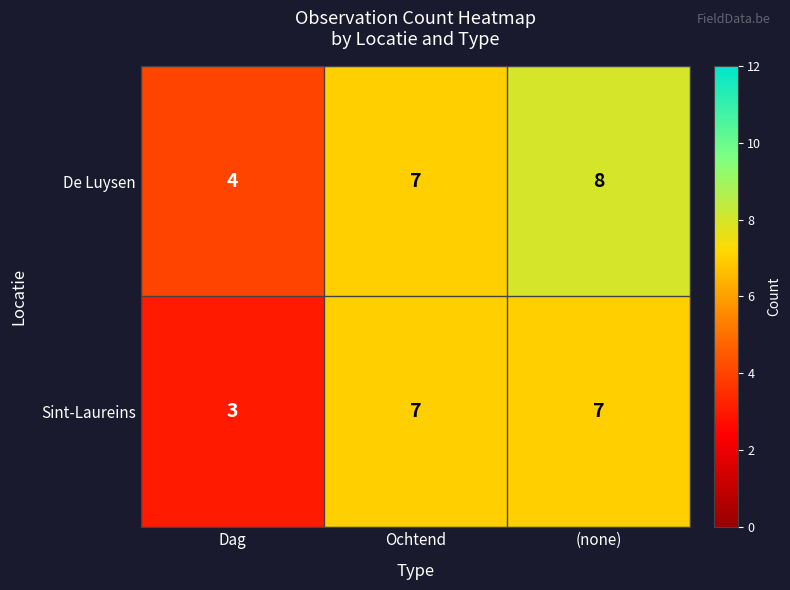

Rank the series at (none) from highest to lowest value.

De Luysen, Sint-Laureins